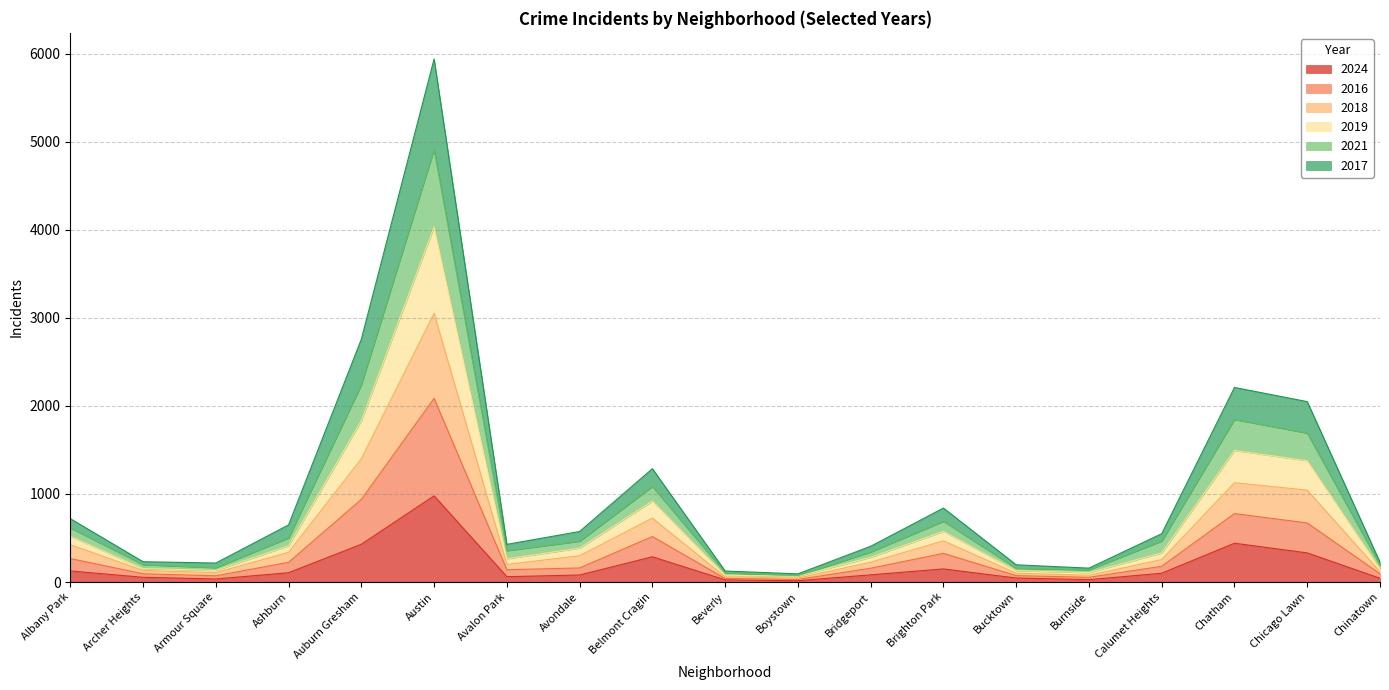

List the labels in order of 2024 value, largest first.

Austin, Chatham, Auburn Gresham, Chicago Lawn, Belmont Cragin, Brighton Park, Albany Park, Ashburn, Calumet Heights, Bridgeport, Avondale, Avalon Park, Archer Heights, Bucktown, Chinatown, Armour Square, Burnside, Beverly, Boystown